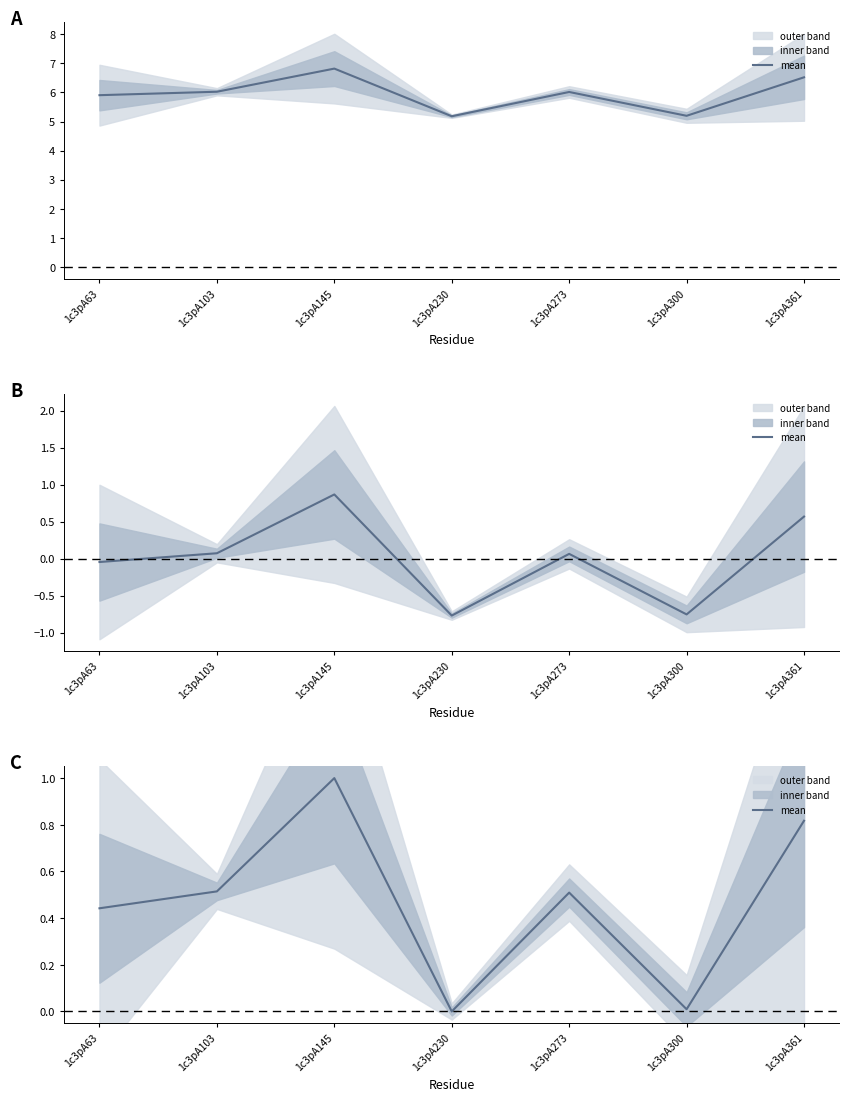

What value does the data have at 1c3pA103?

0.5